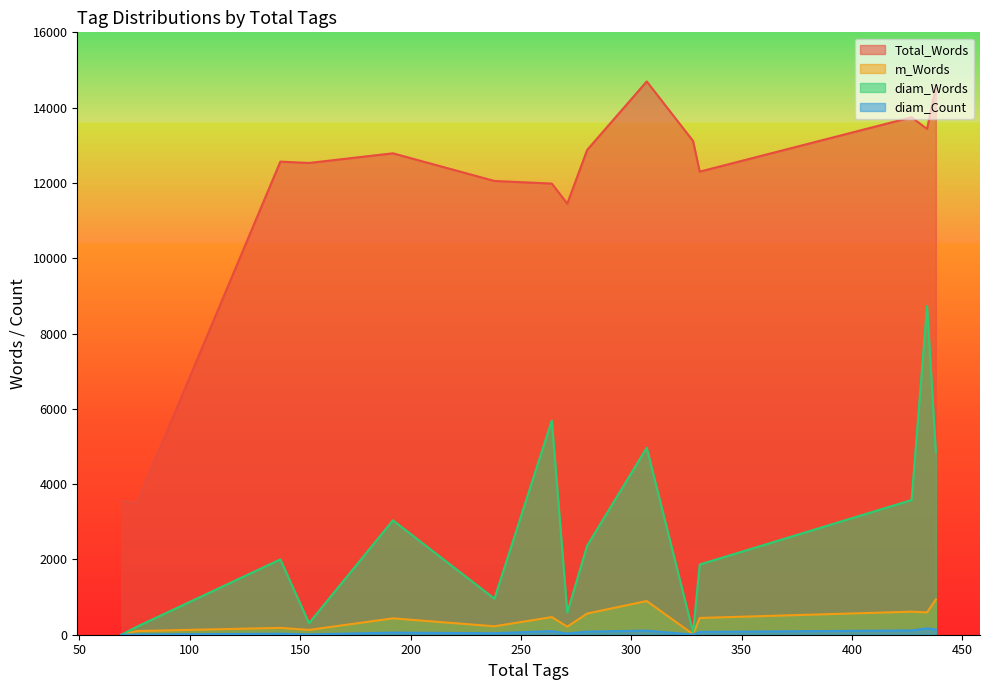

Which series has the largest range (max minus min)?

Total_Words